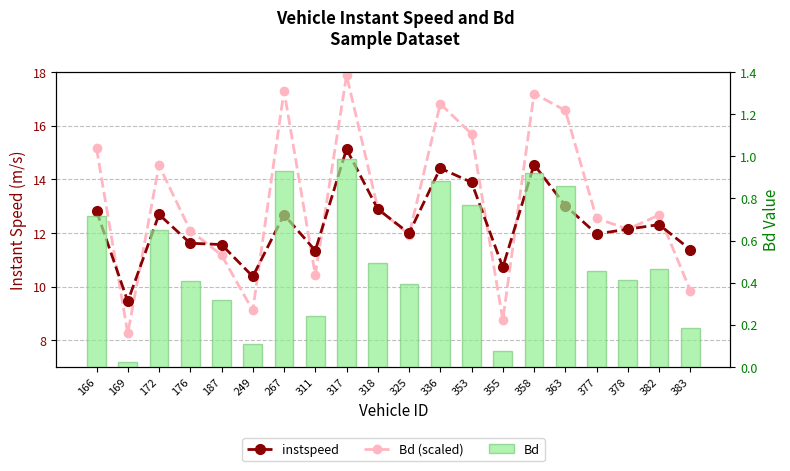

Rank the series at 358 from highest to lowest value.

Bd (scaled), instspeed, Bd